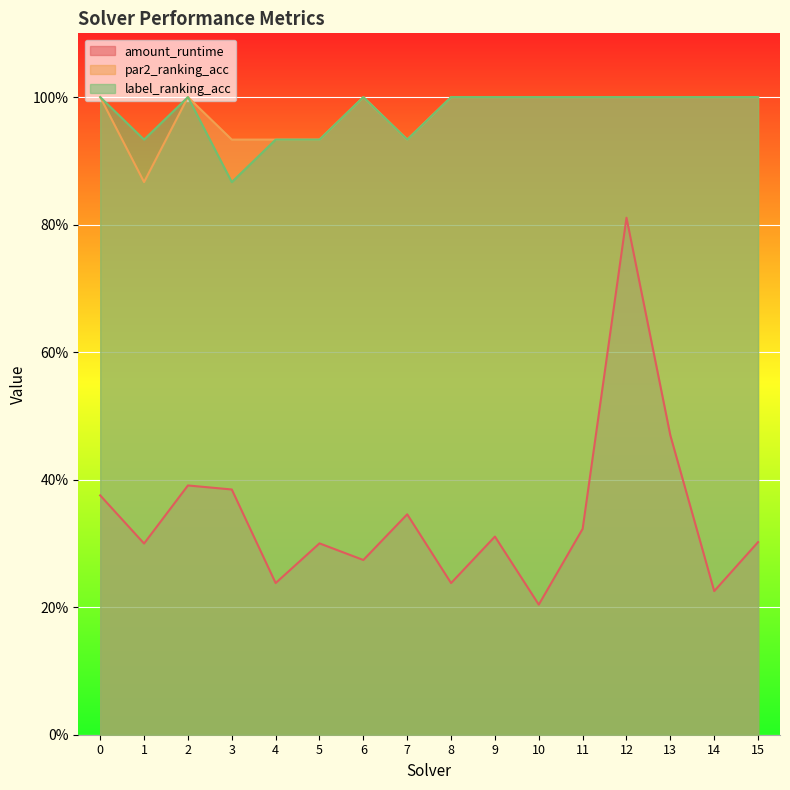

Does the chart display data point markers on the line(s)?

No